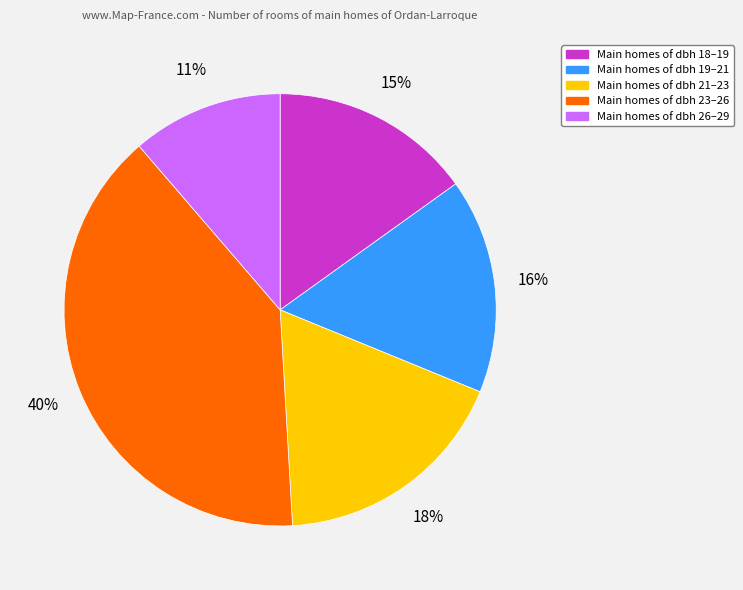

To the nearest percent, what is the average slice percentage?

20%